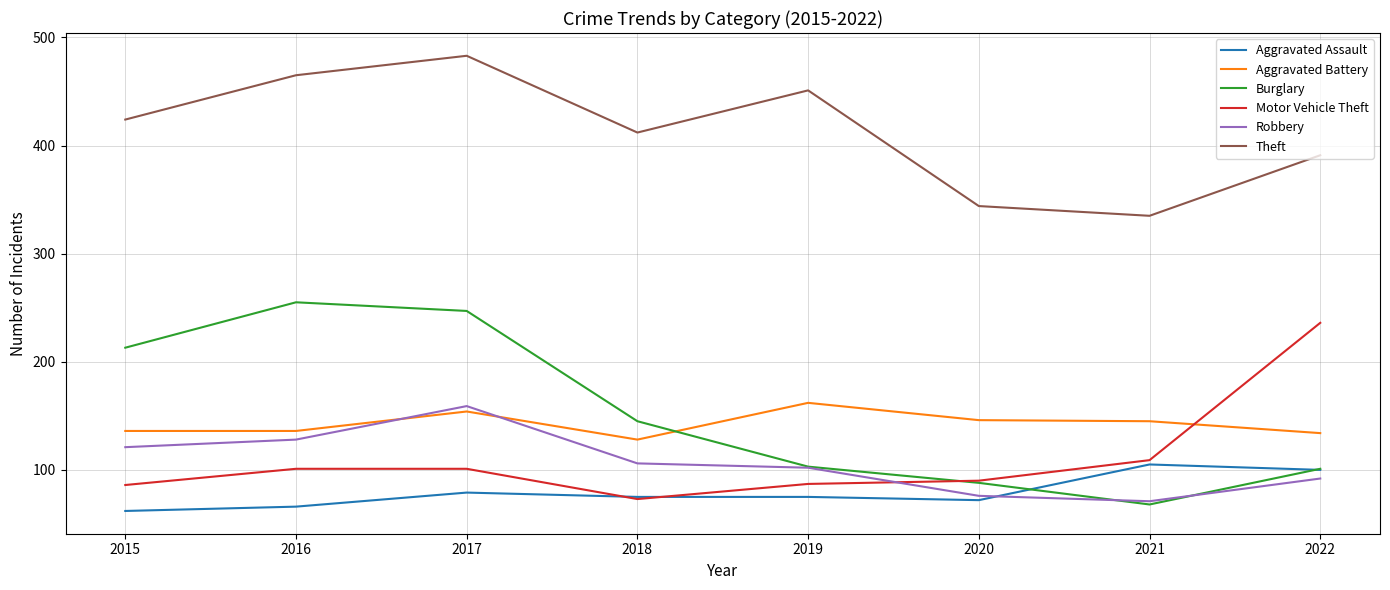

Does the chart have visible grid lines?

Yes